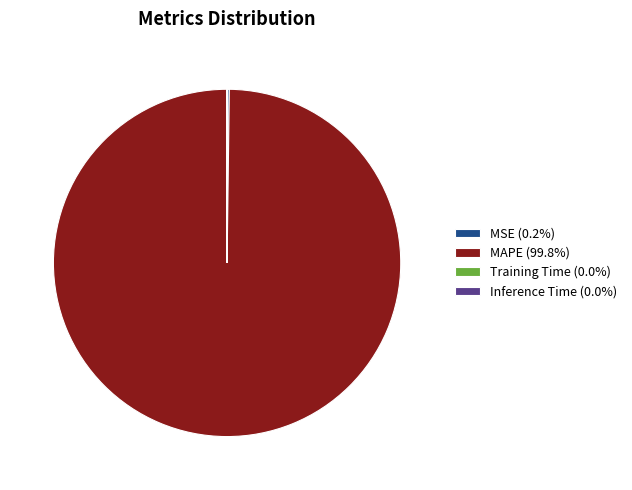

Does any single category account for the majority?

Yes